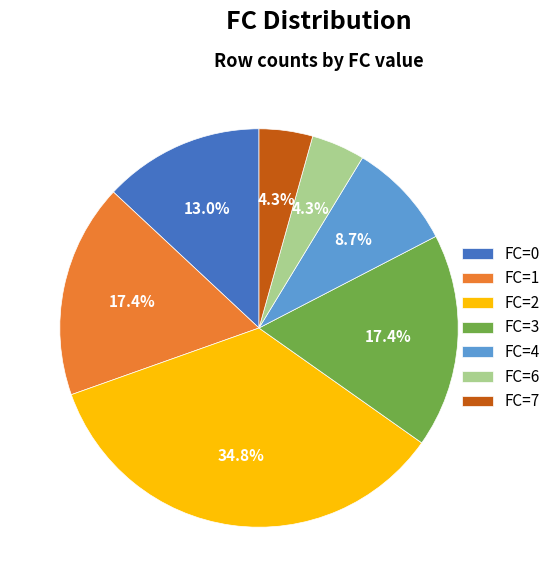

How many segments does this pie chart have?

7